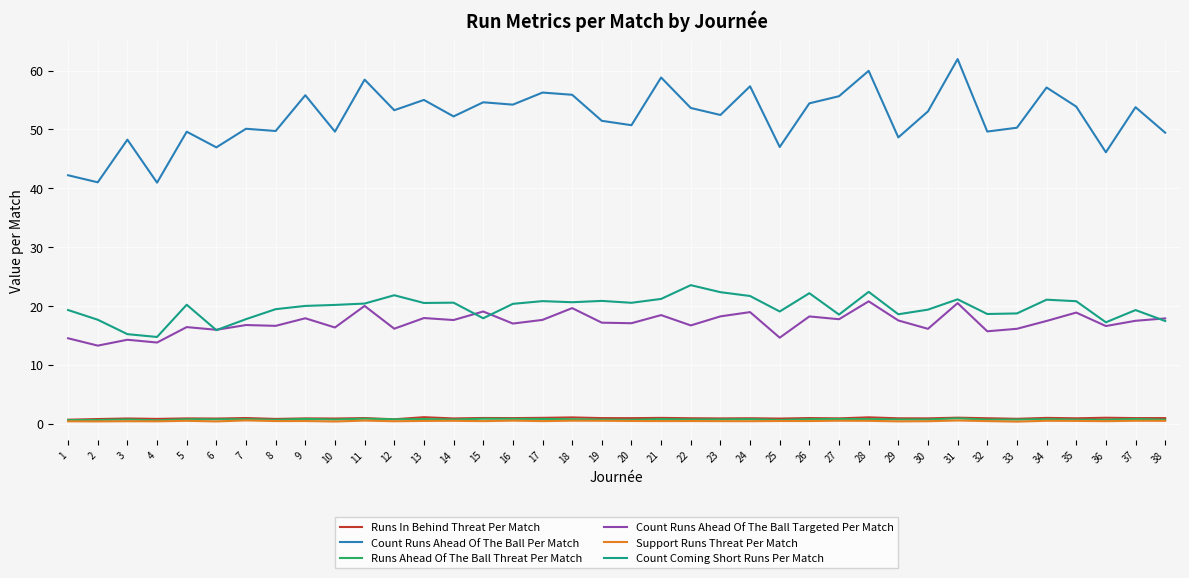

Which series has the widest spread of values?

Count Runs Ahead Of The Ball Per Match